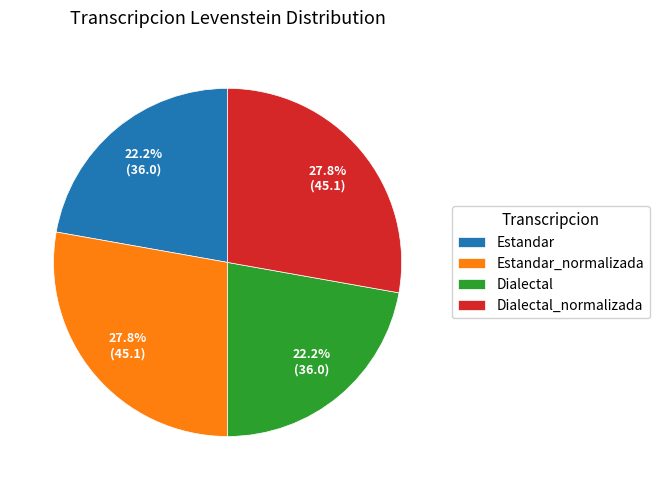

Combined, what portion of the pie is Estandar and Dialectal_normalizada?

50.0%